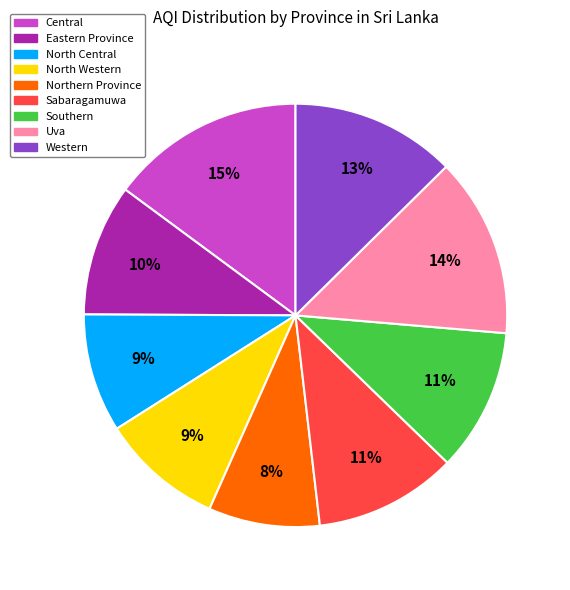

How many segments does this pie chart have?

9